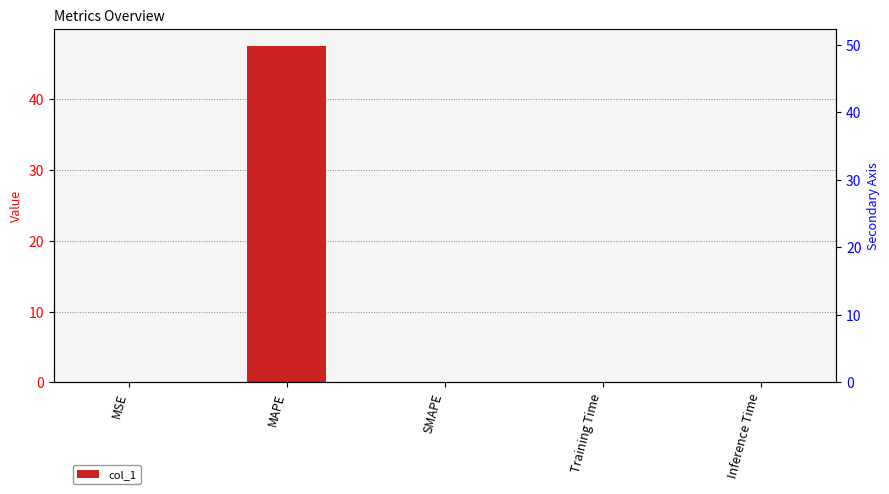

Where is the data nearest to the value 23?

MSE